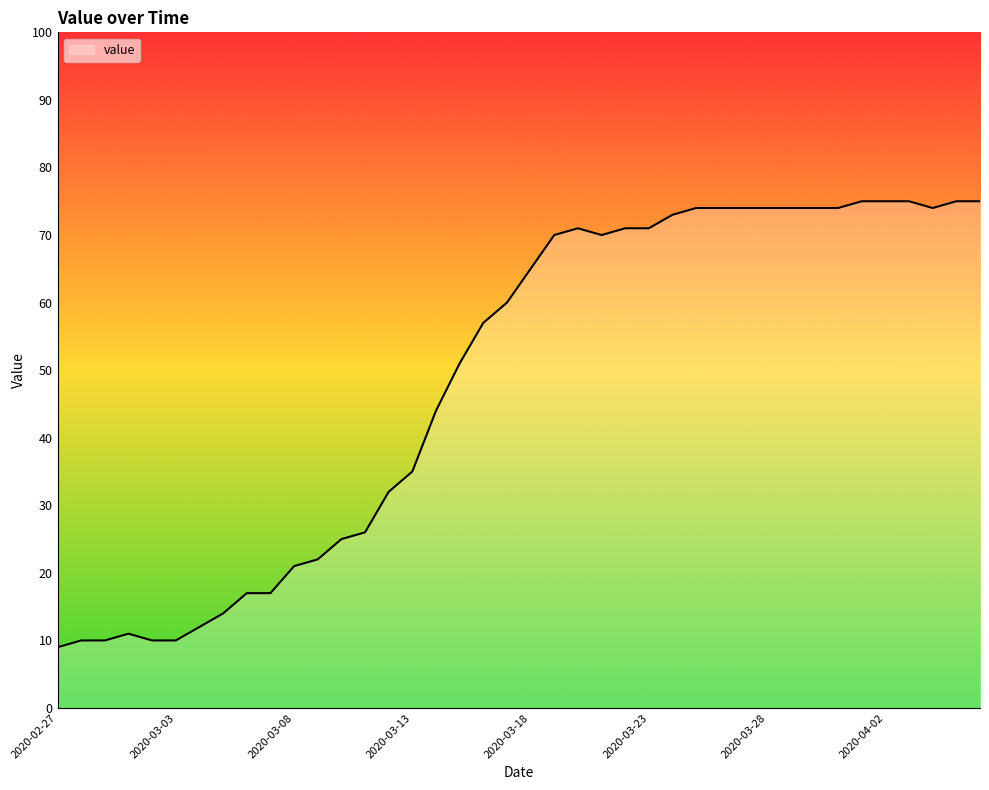

What is the greatest value displayed?

75